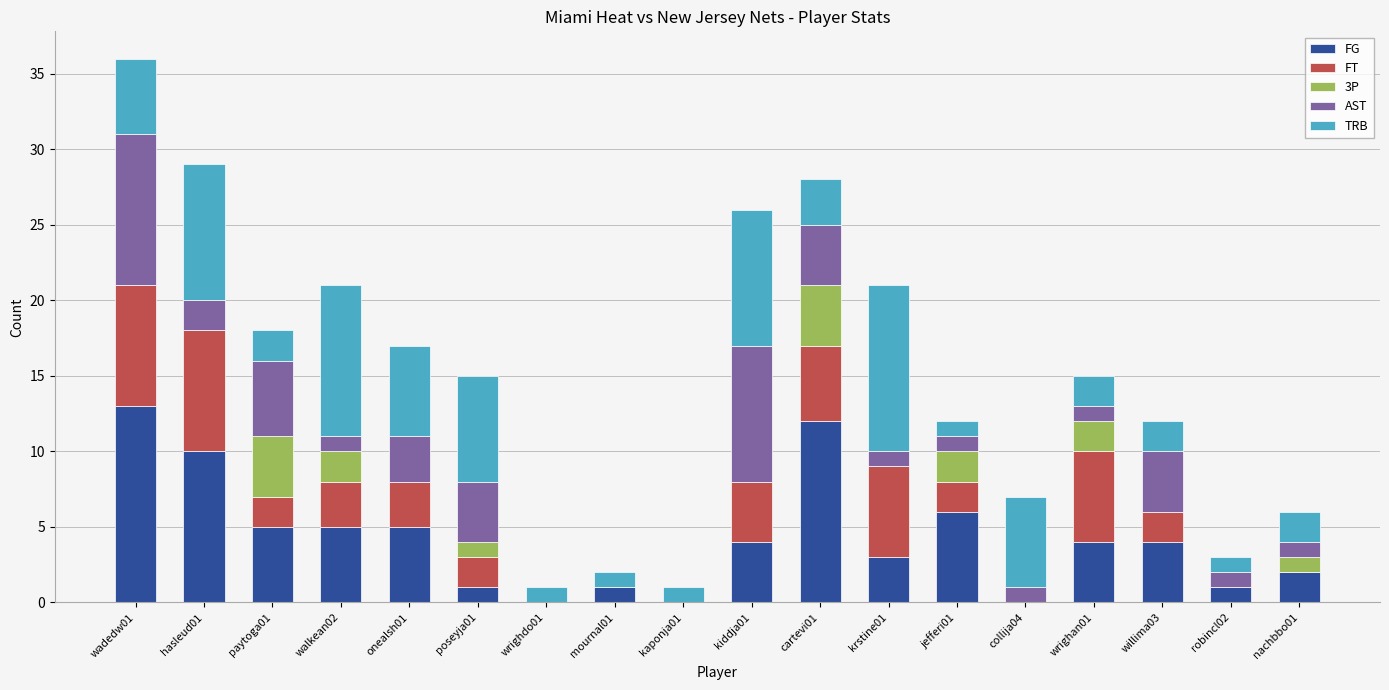

True or false: FG has a value of -5 at kaponja01.

False